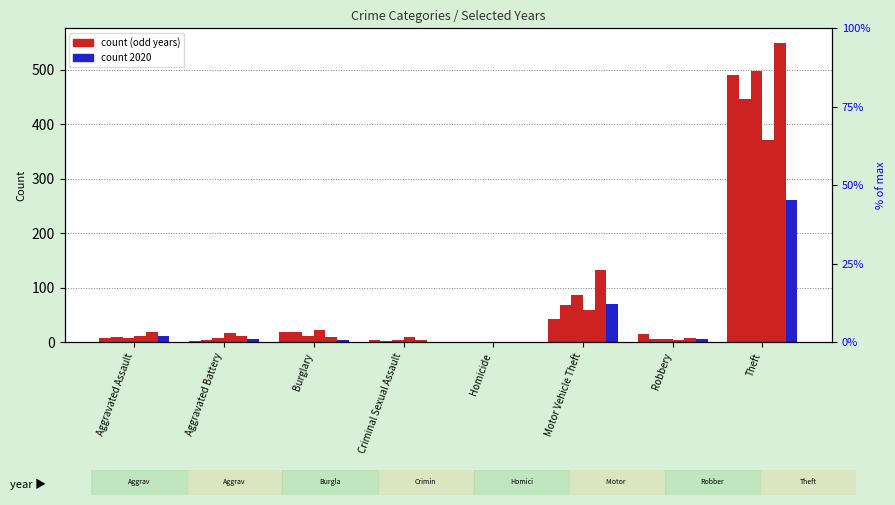

What is the sum of all 2021 values?

497